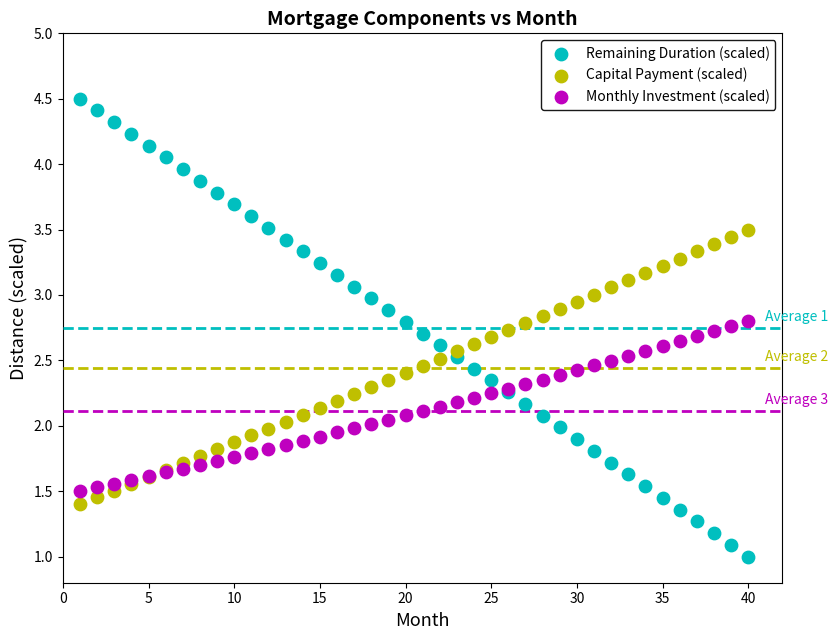

What is the X range (max minus min) for the scatter plot?

39.0